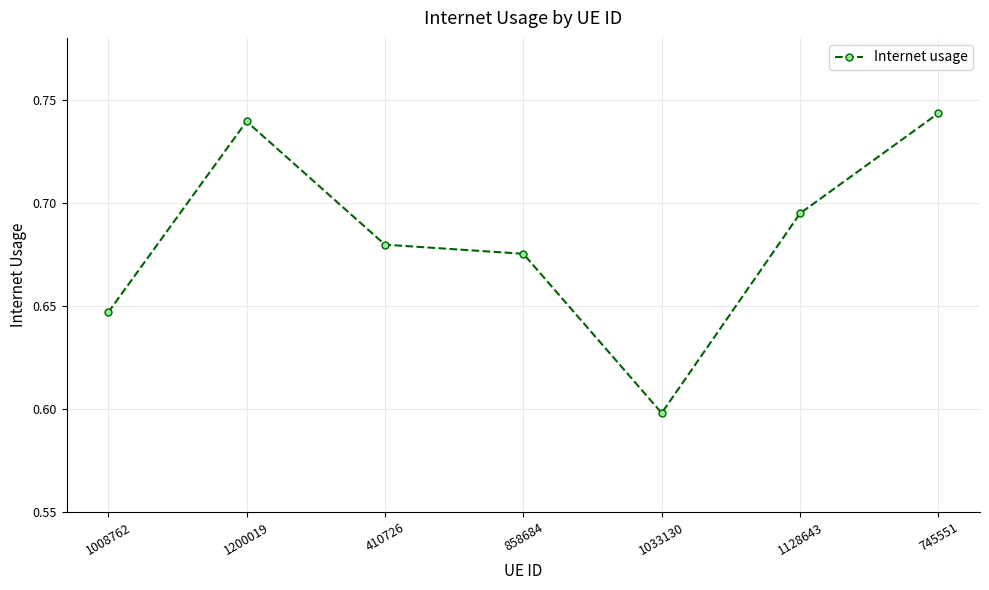

Is it true that the value at 858684 is 0.3?

False